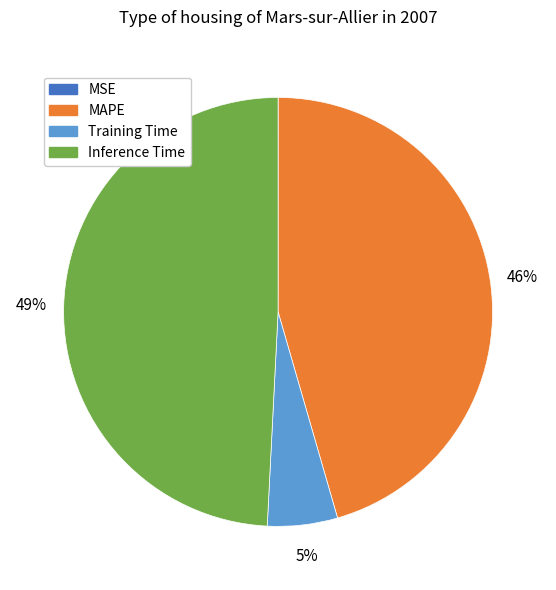

Is there any slice that represents more than half of the pie?

No